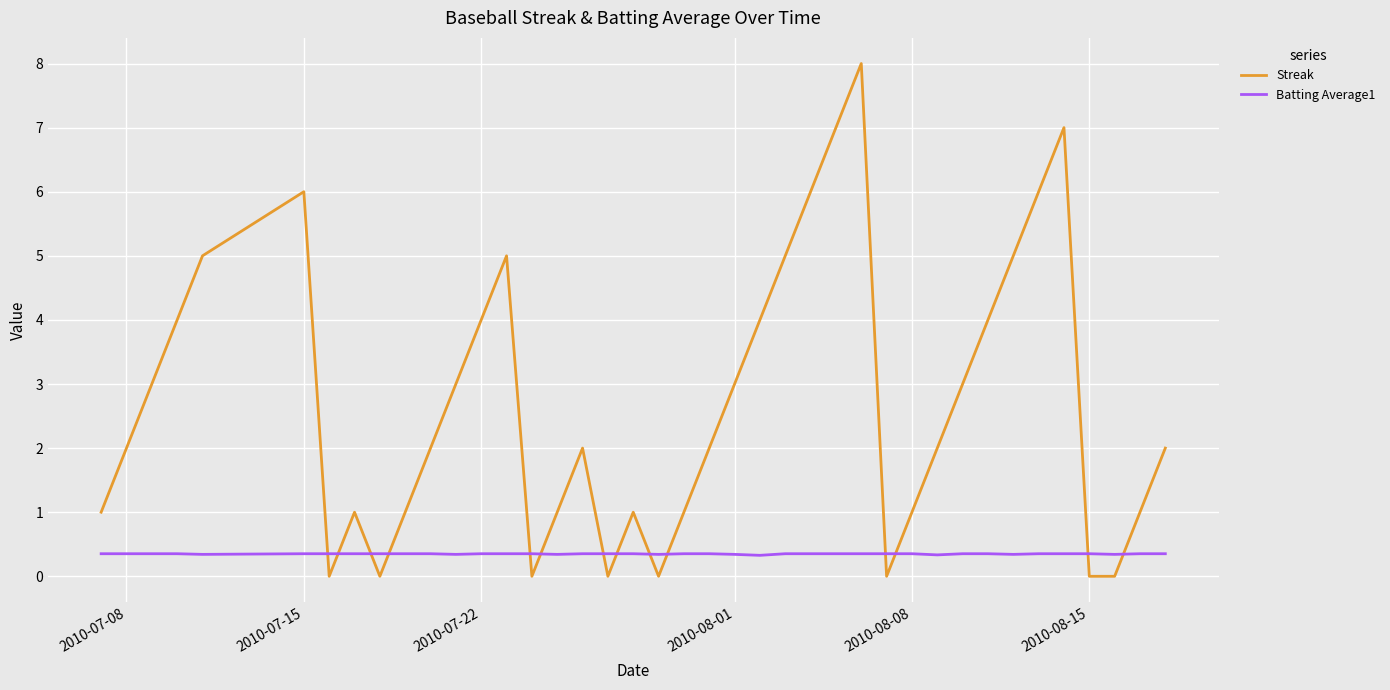

What is the lowest value of the Batting Average1 series?

0.3